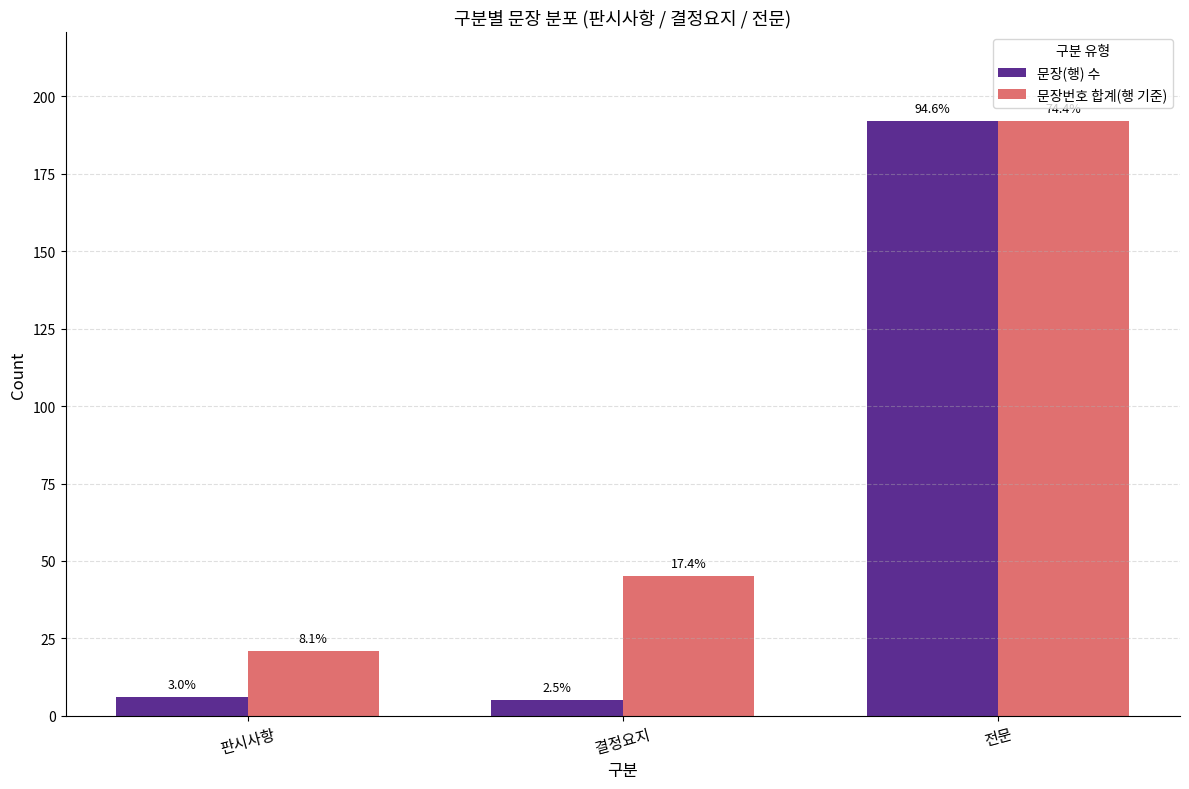

List the labels in order of 문장번호 합계(행 기준) value, smallest first.

판시사항, 결정요지, 전문